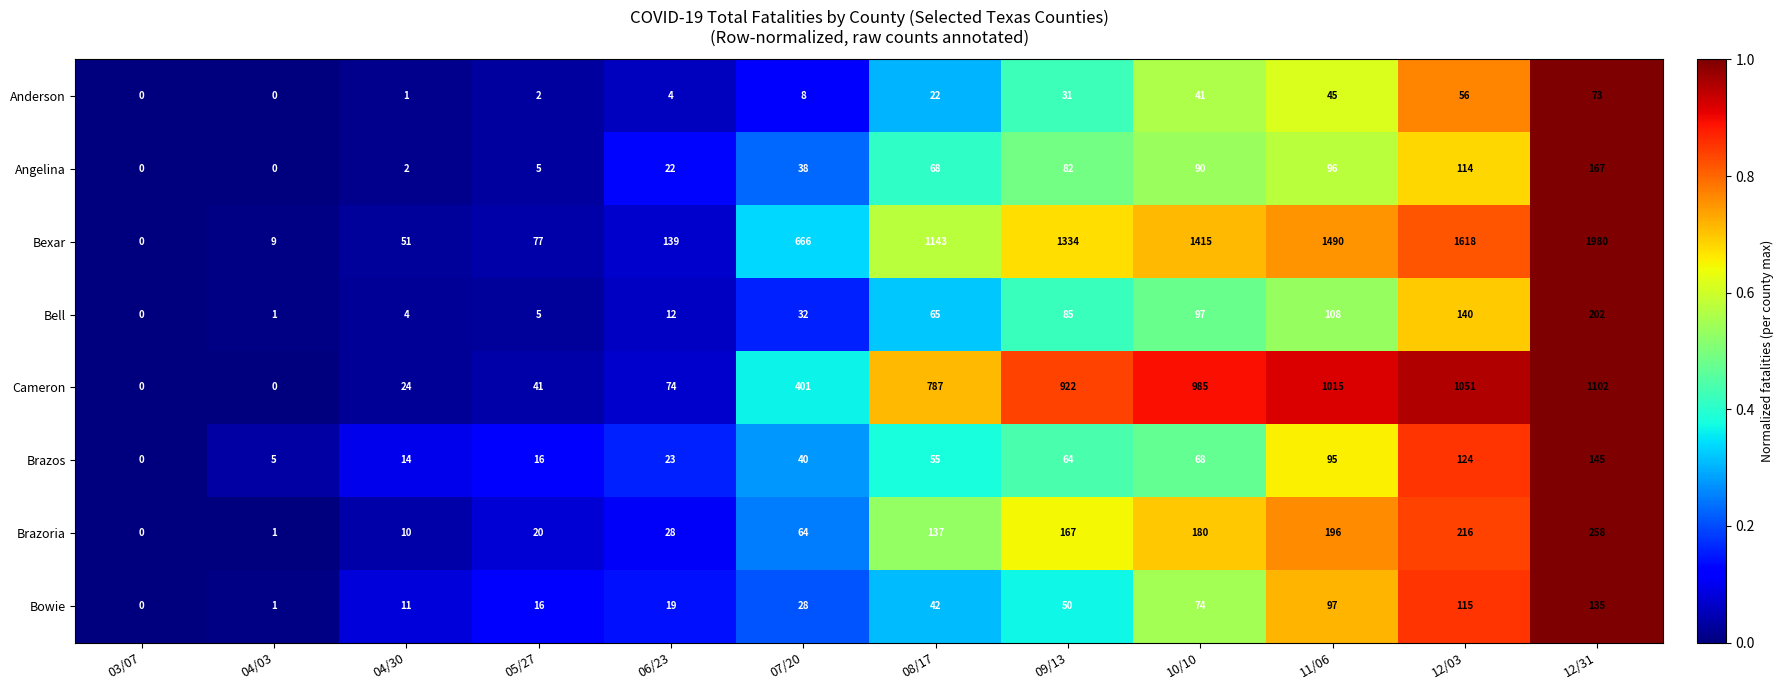

Count the number of categories in the chart.

12